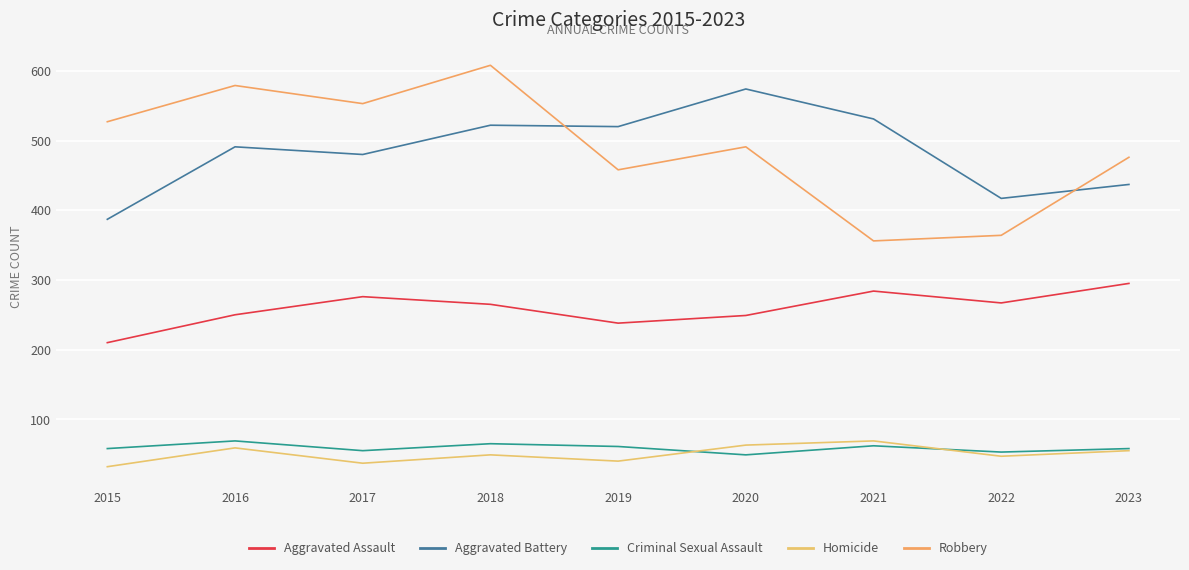

How many interior local peaks does the Aggravated Battery series have?

3